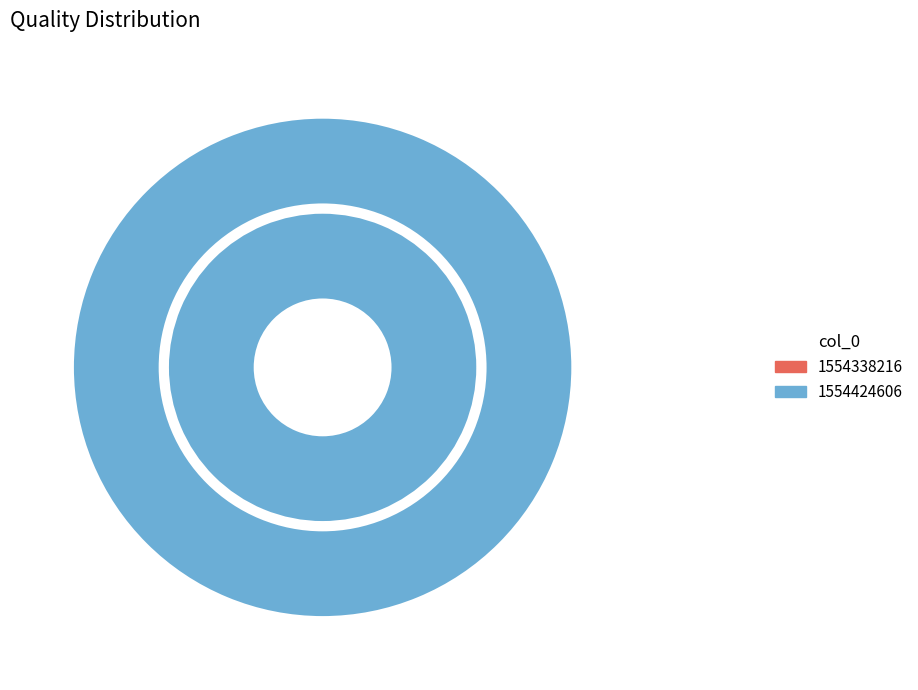

Which slice is the largest?

1554424606